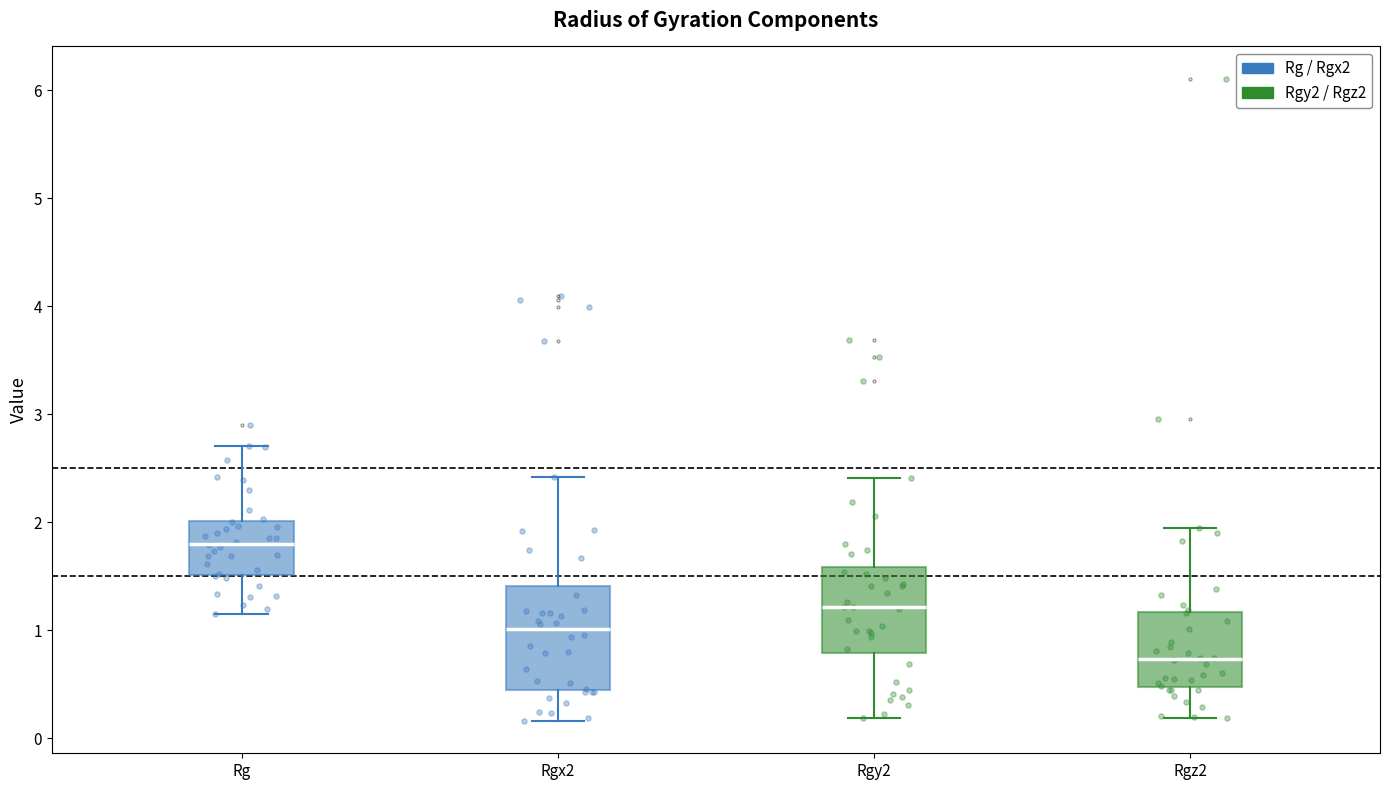

Where does the lower whisker of the box for Rgy2 end on the y-axis? The values are not printed on the chart, so give them approximately, as read against the axis.

0.2